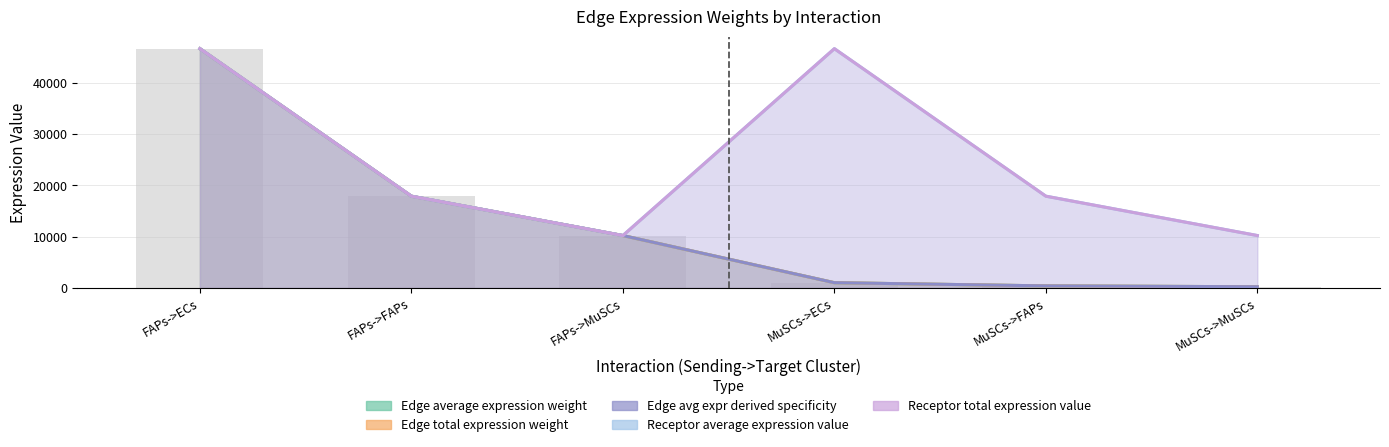

True or false: Edge total expression weight has a value of 6458.1 at FAPs->MuSCs.

False